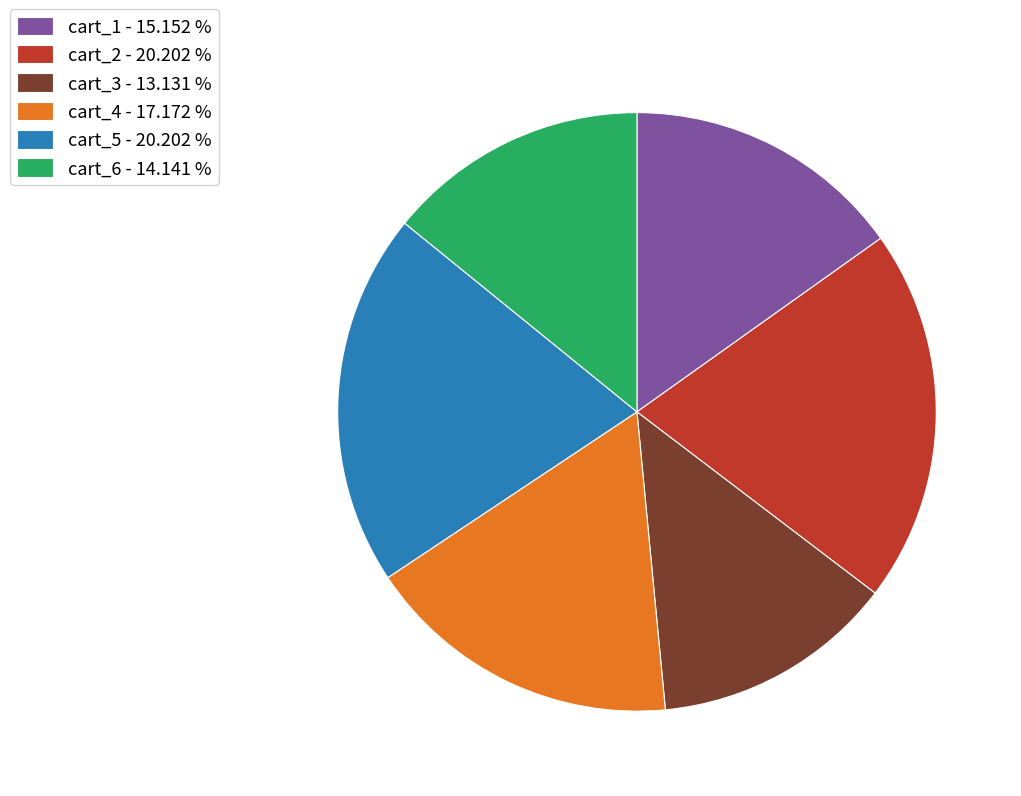

Is the sum of cart_2 - 20.202 % and cart_3 - 13.131 % greater than half?

No